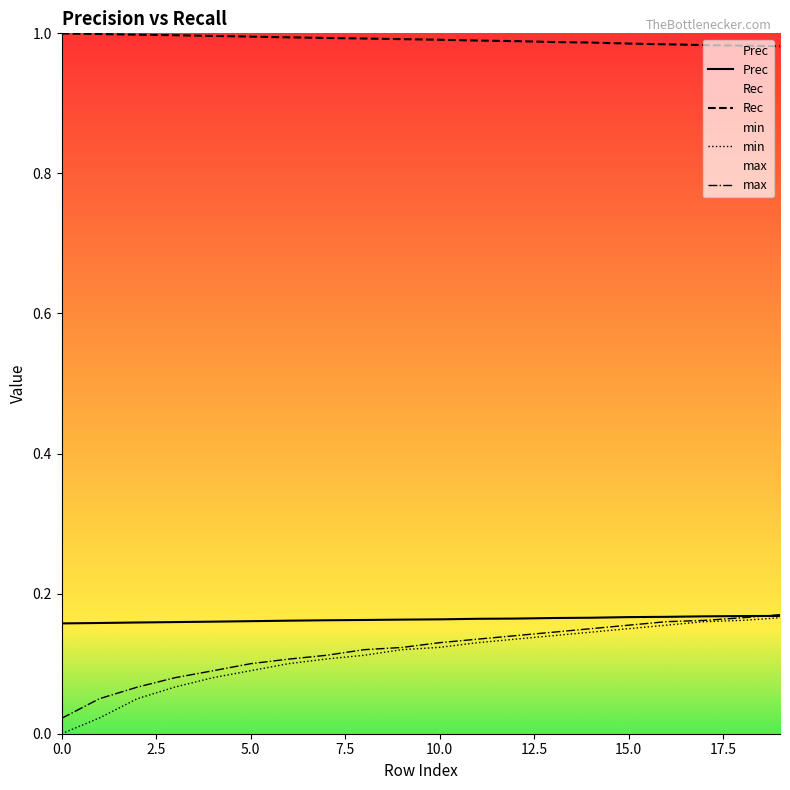

Which series has the widest spread of values?

min